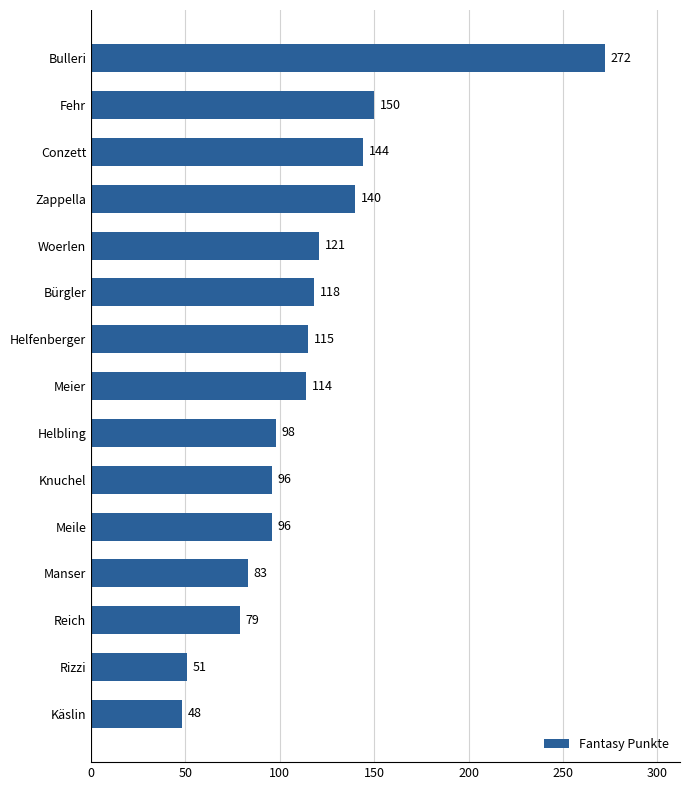

What value does the data have at Knuchel, to the nearest 5?

95